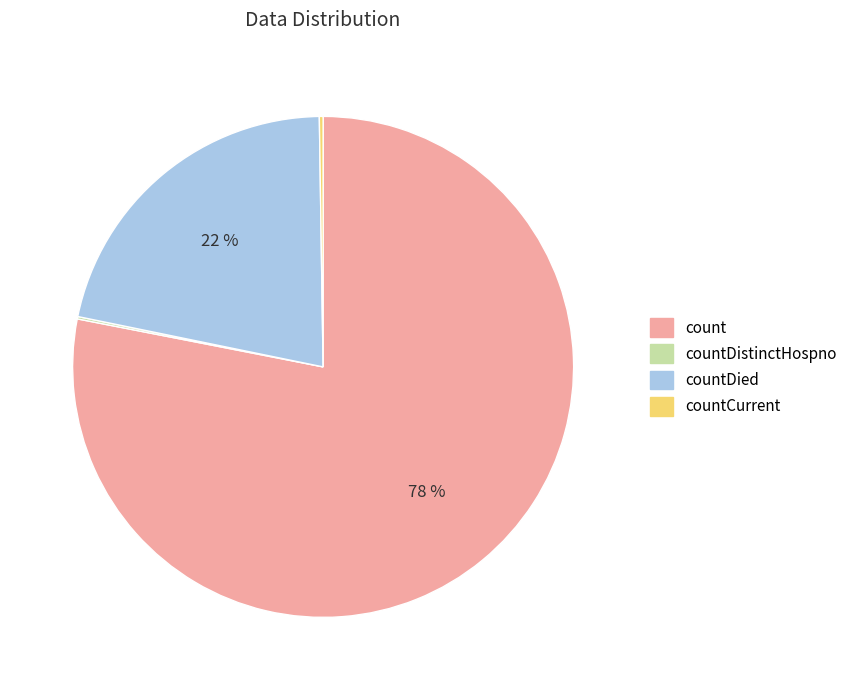

To the nearest percent, what is the difference between the largest and smallest slice percentages?

78%